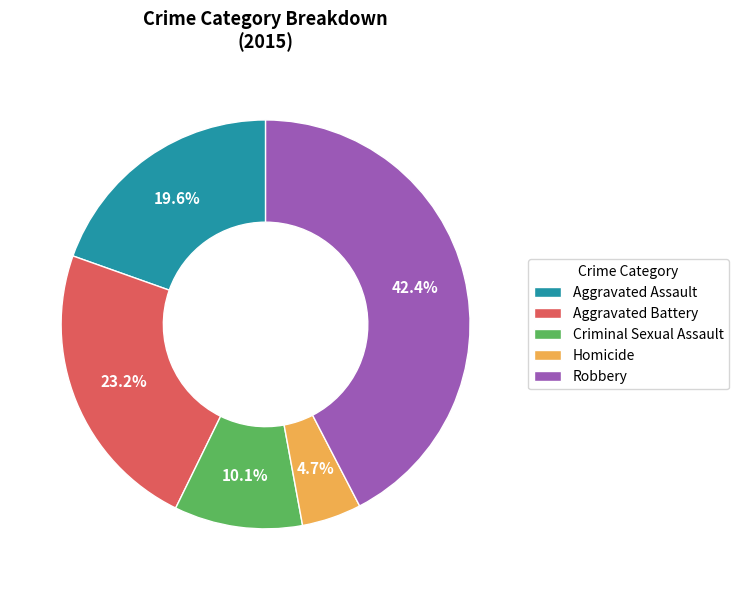

The Aggravated Assault slice represents 20% of the pie. True or false?

True